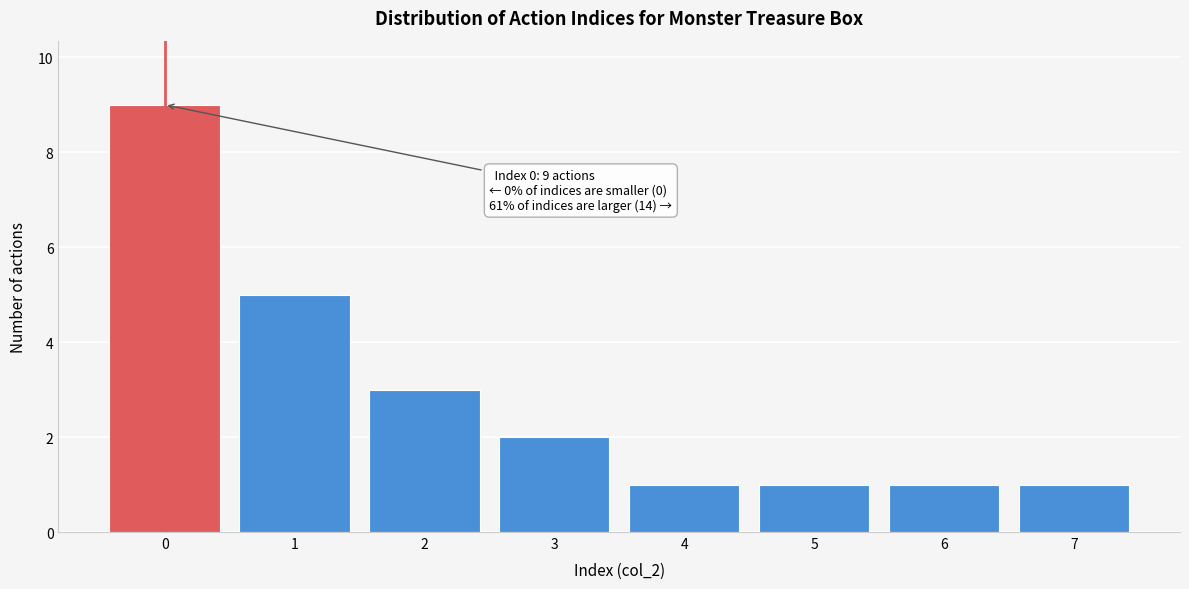

Over which range of the x-axis is the bar tallest?

-0.5 to 0.5